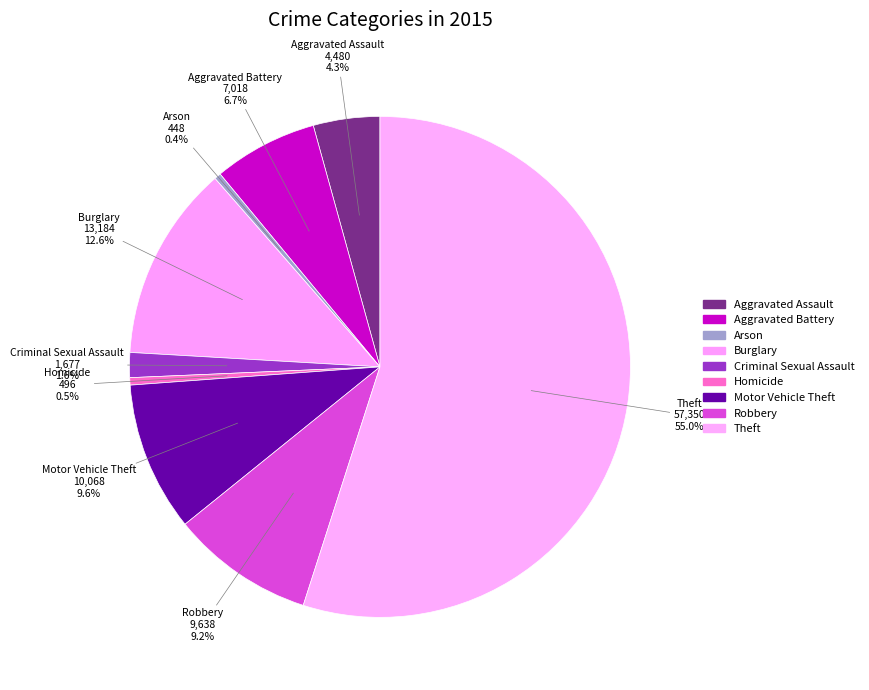

To the nearest percent, what portion does Criminal Sexual Assault represent?

2%